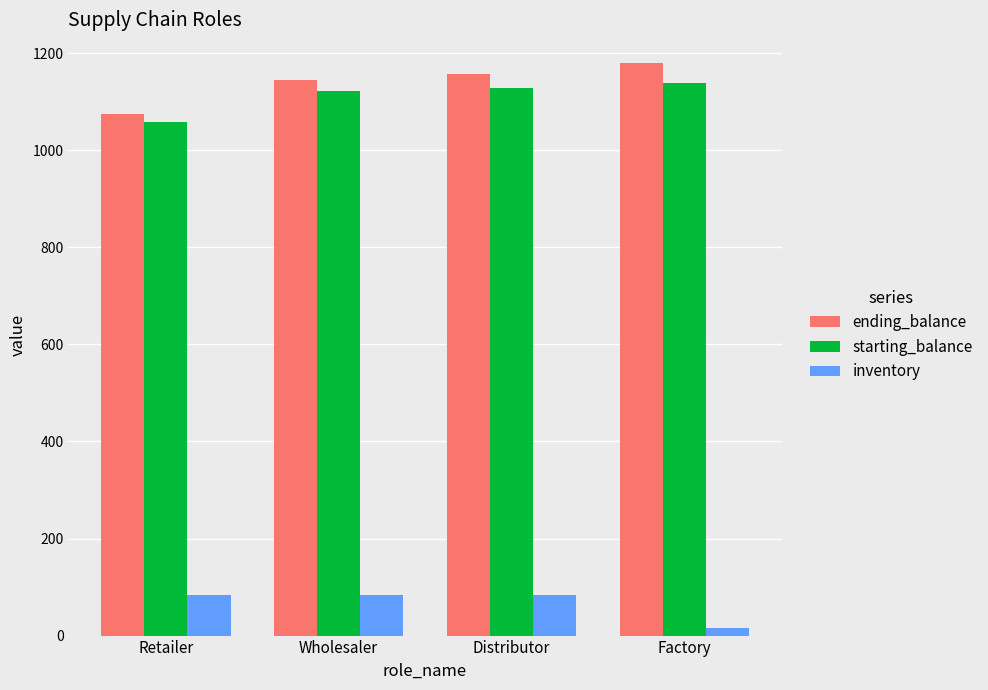

Reading right to left, what are all the values shown in this chart?

ending_balance: Factory=1180.0	Distributor=1157.5	Wholesaler=1145.0	Retailer=1075.0
starting_balance: Factory=1138.0	Distributor=1127.5	Wholesaler=1122.5	Retailer=1057.5
inventory: Factory=16.0	Distributor=83.0	Wholesaler=83.0	Retailer=83.0